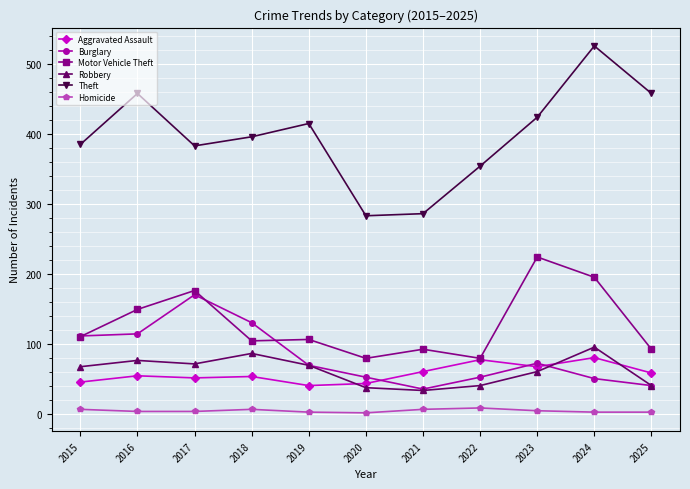

True or false: Homicide has more than 1 points higher than both neighbors.

True